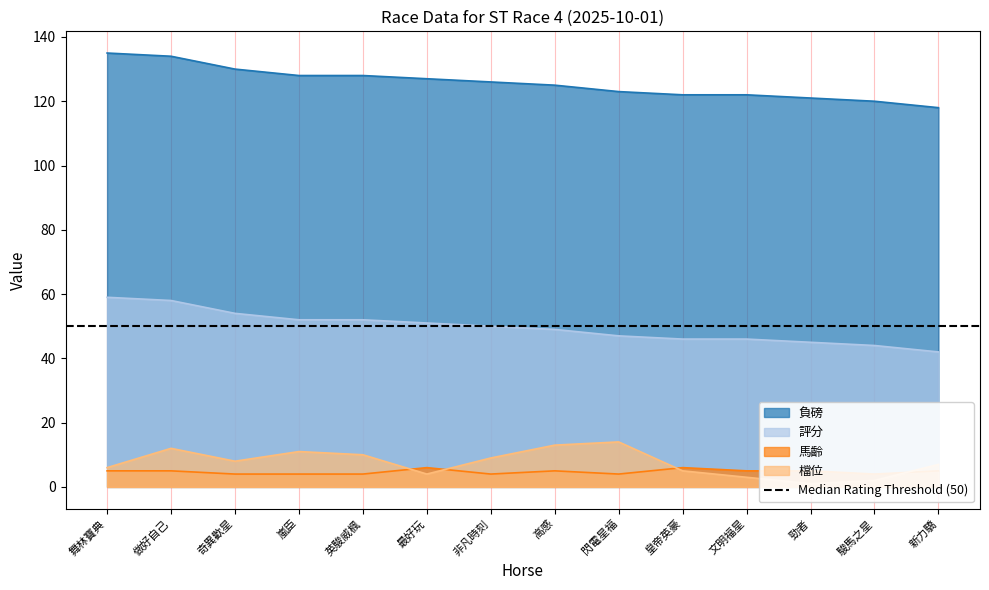

How many times do 馬齡 and 檔位 cross each other?

4